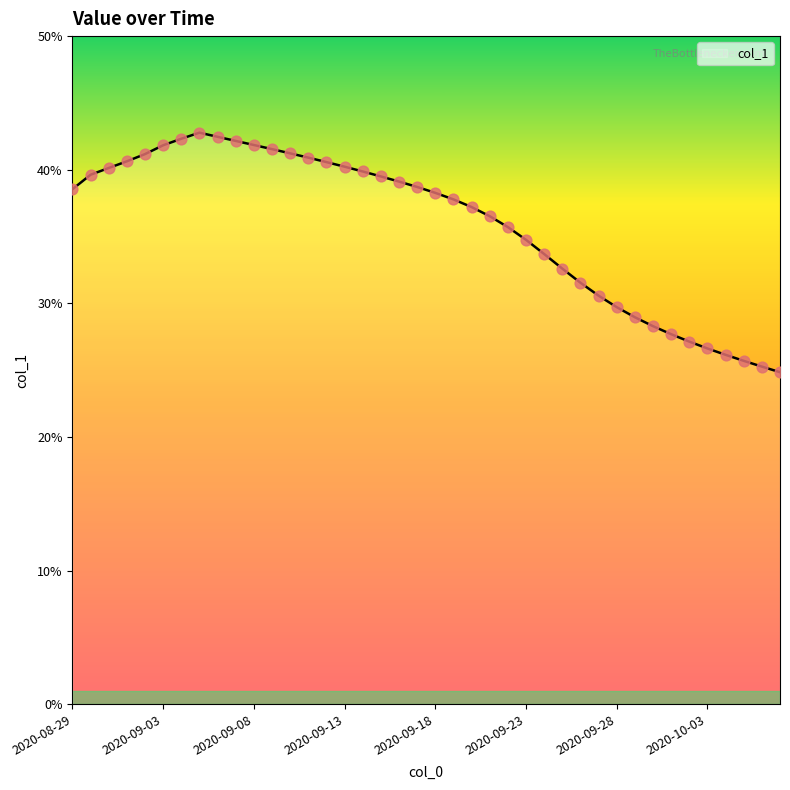

What is the difference between the maximum and minimum values?

17.9